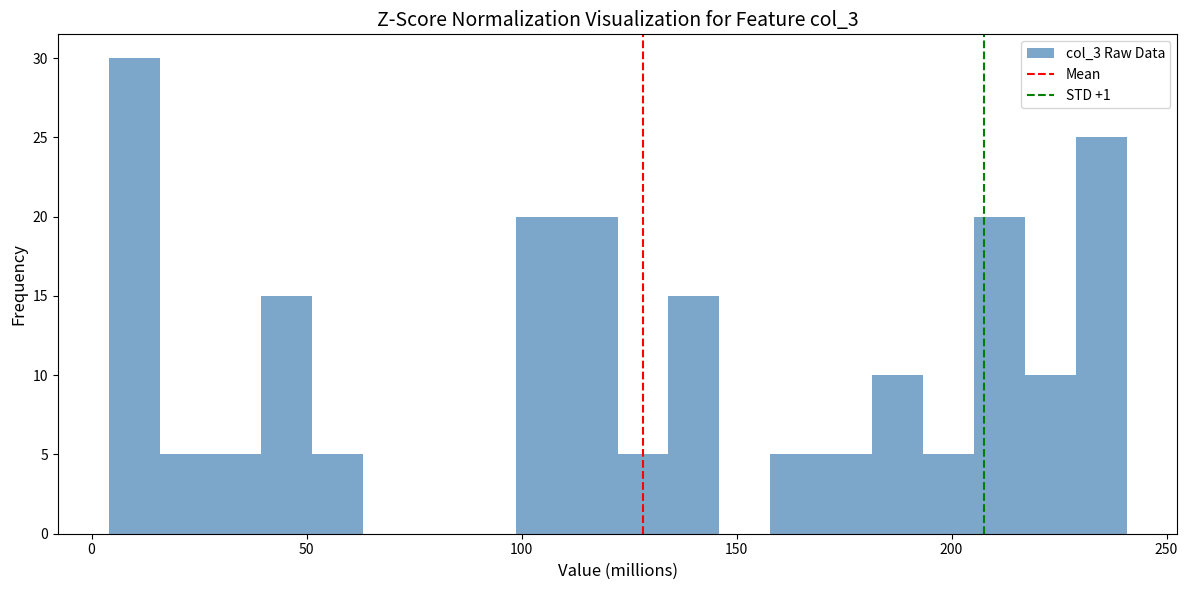

Around what value on the x-axis is the tallest bar? Give the approximate position of its centre, as read against the axis.

10